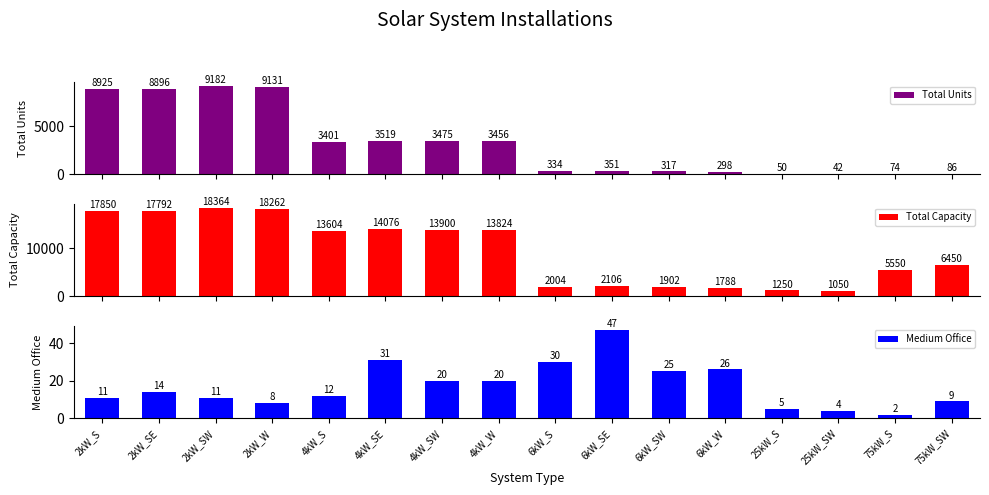

What is the value of the Total Capacity bar at the 8th from the left?

13824